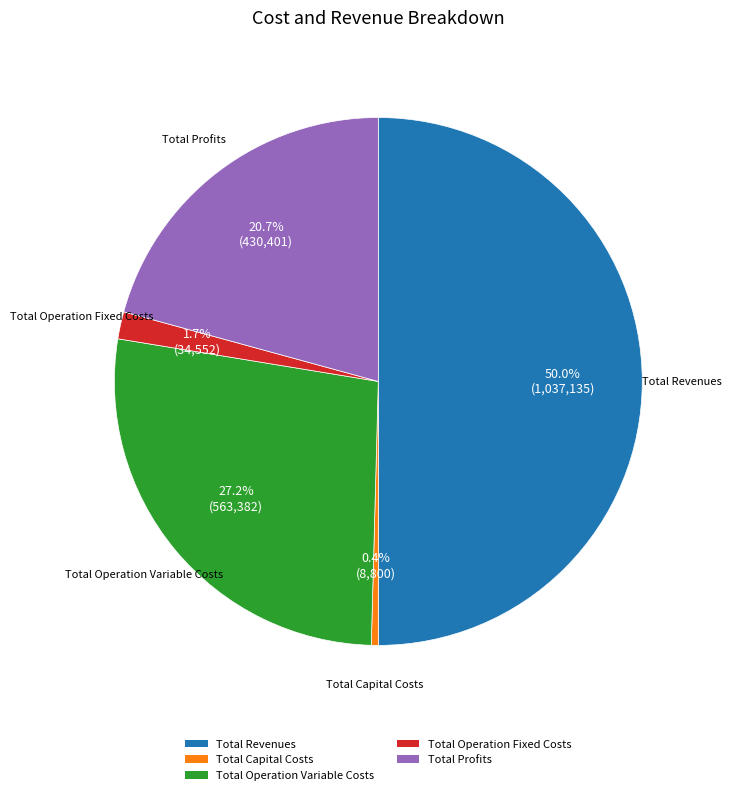

Does Total Capital Costs account for over 50% of the chart?

No